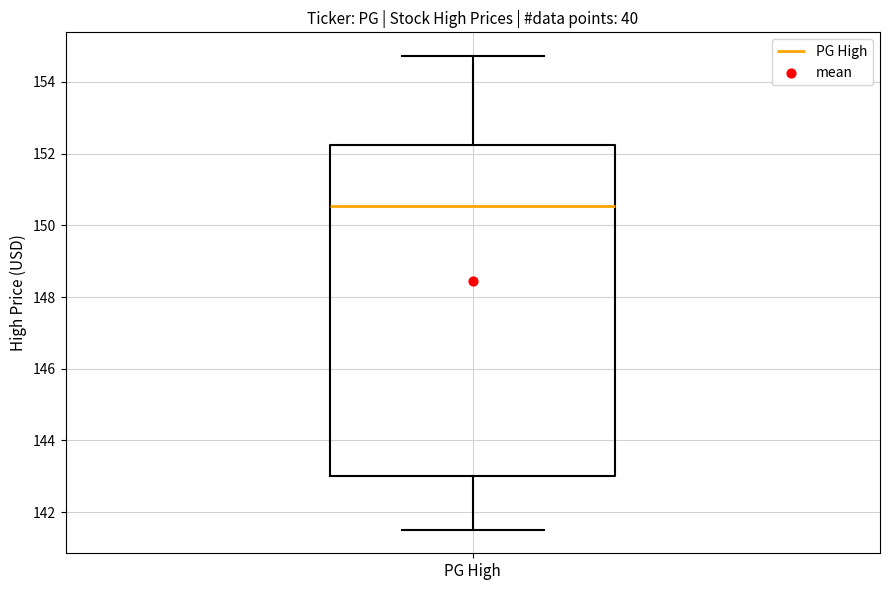

Read this box plot against the y-axis: the position of the median line, the range covered by the box, and the ends of both whiskers. The values are not printed on the chart, so give them approximately, as read against the axis.

median 150.6, box 143.0 to 152.2, whiskers 141.6 to 154.8